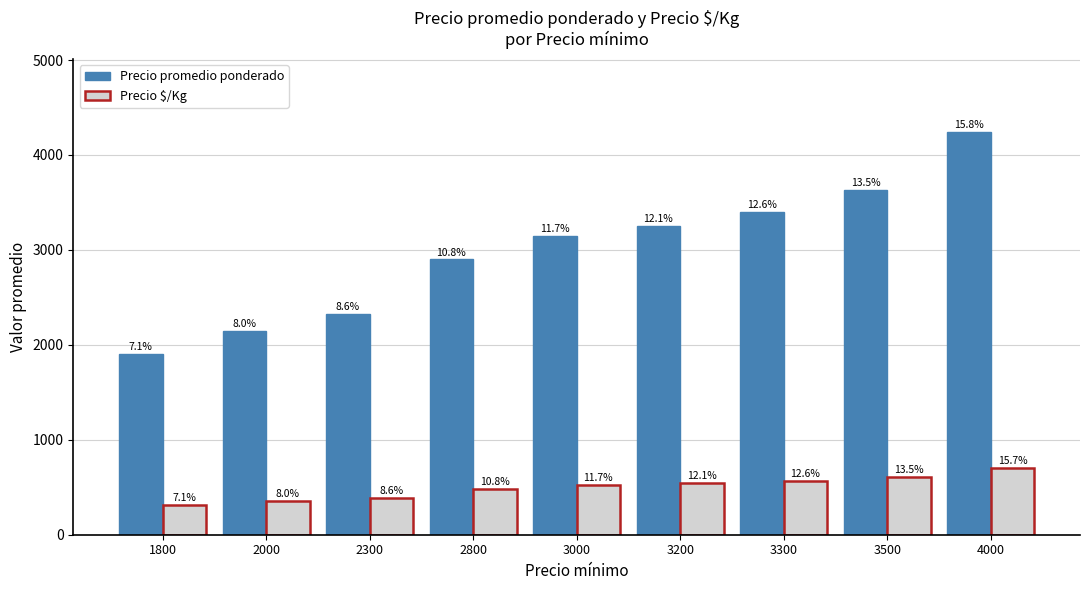

Which label corresponds to the largest value in the chart?

4000